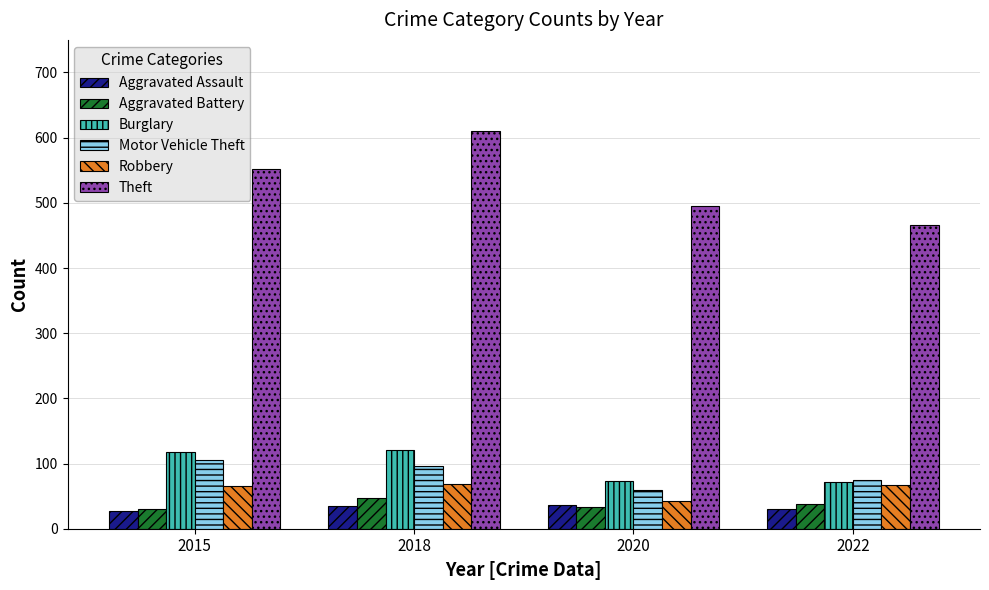

What is the value of the Aggravated Assault bar at the 2nd from the left?

35